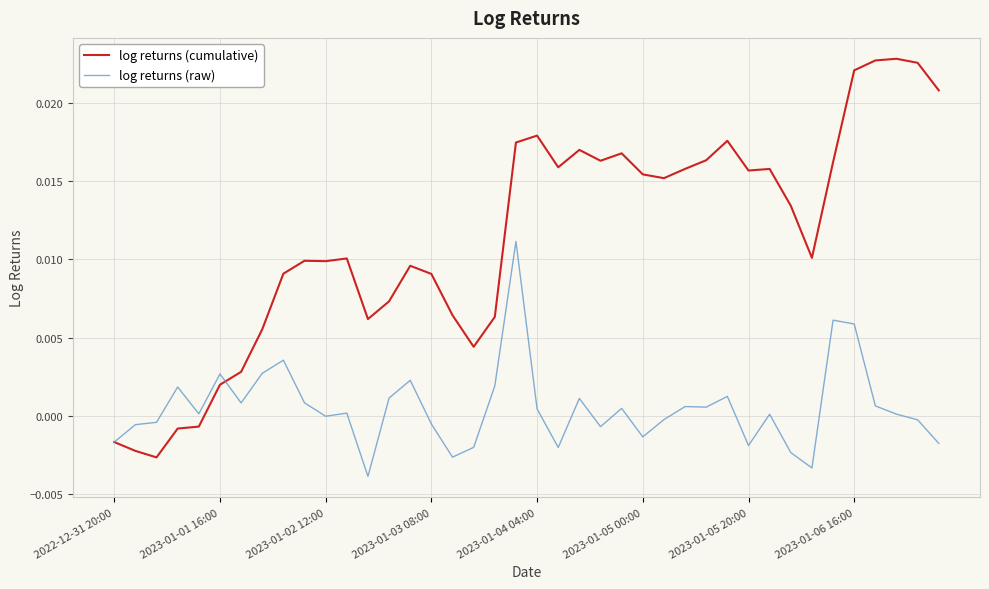

At how many categories does at least one series exceed 0?

37